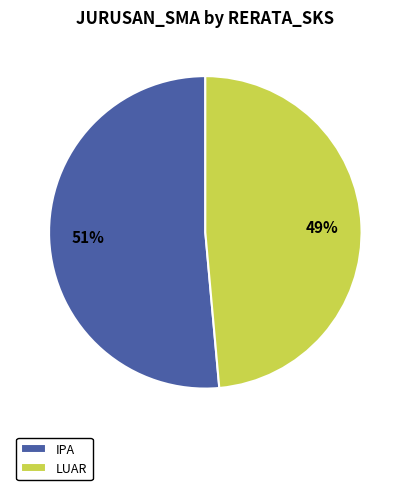

Rank the categories by value from lowest to highest.

LUAR, IPA